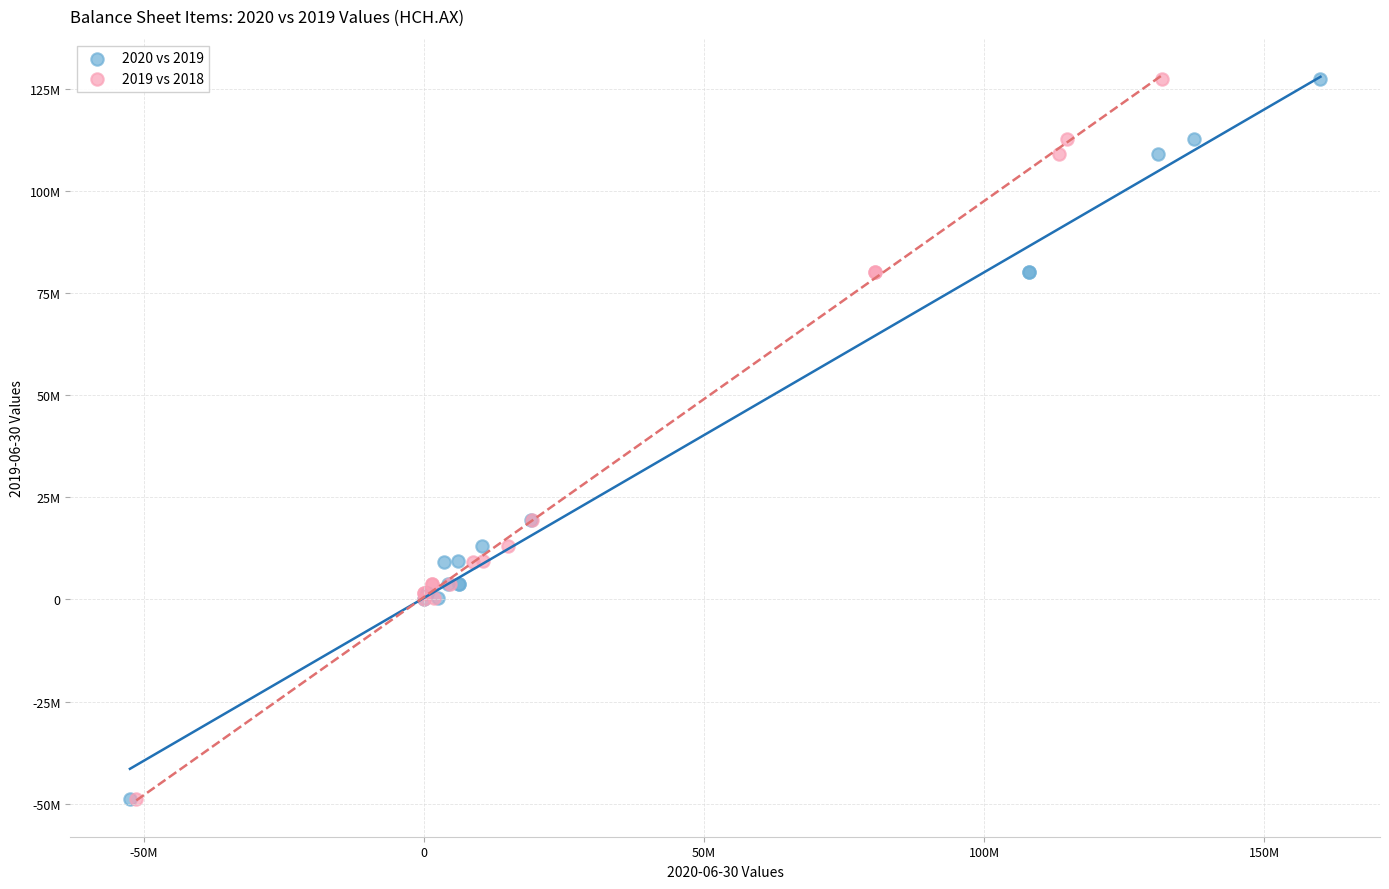

What are all the series names shown in the legend?

2020 vs 2019, 2019 vs 2018